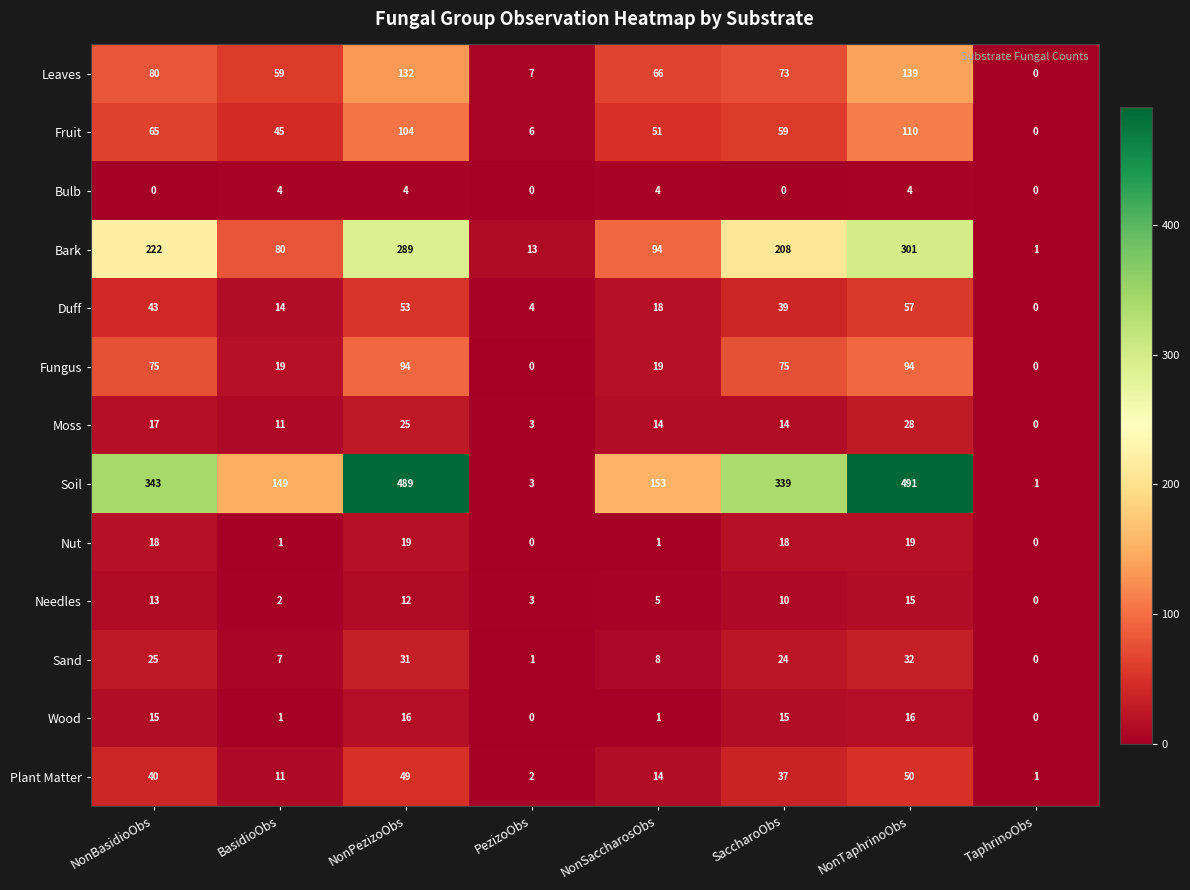

What is the difference between the maximum and second lowest values in the Soil series?

488